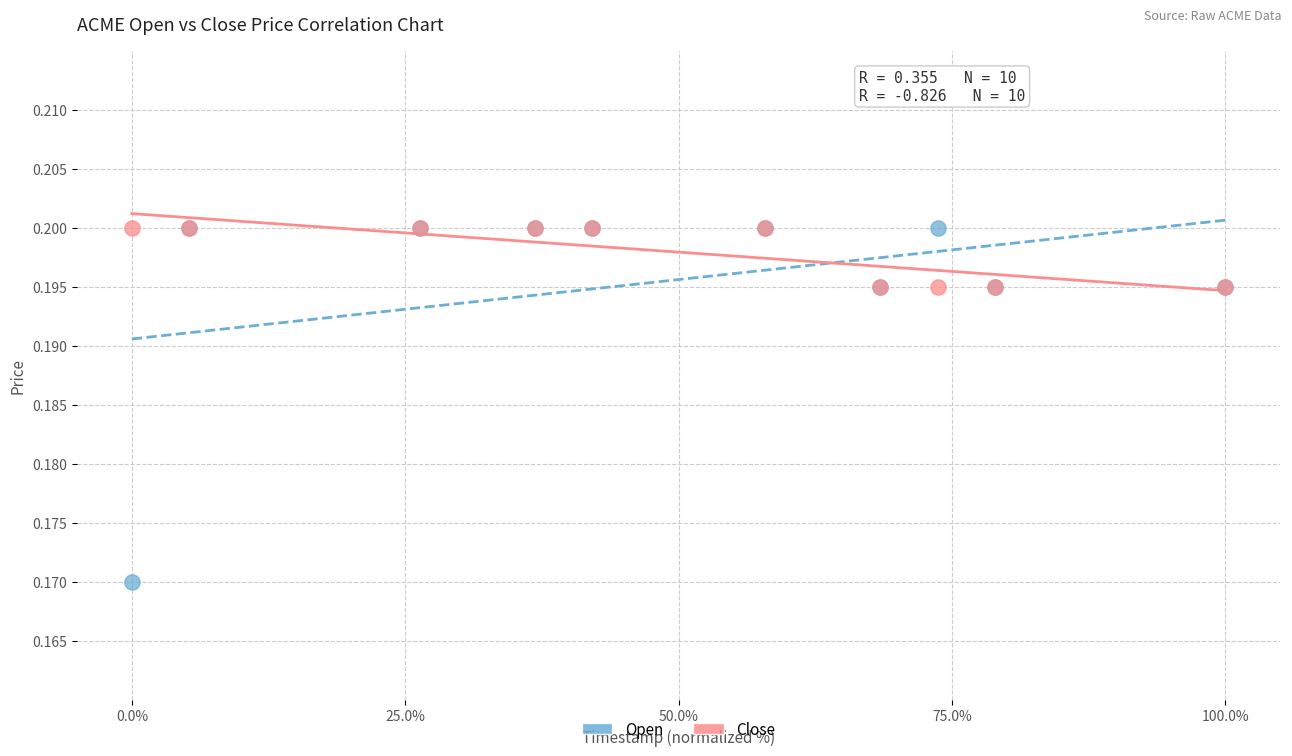

Which series has the widest spread of Y values?

Open